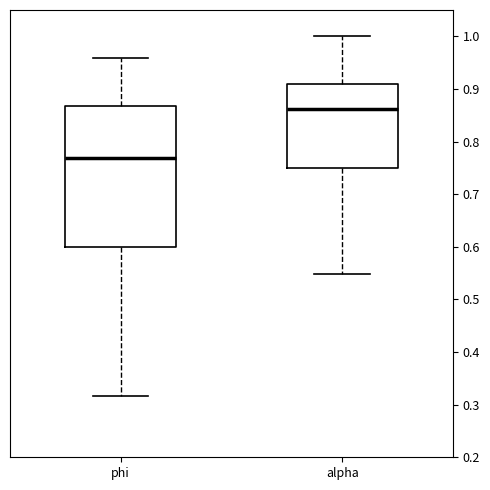

Comparing the boxes themselves (not the whiskers), which one is the tallest?

phi